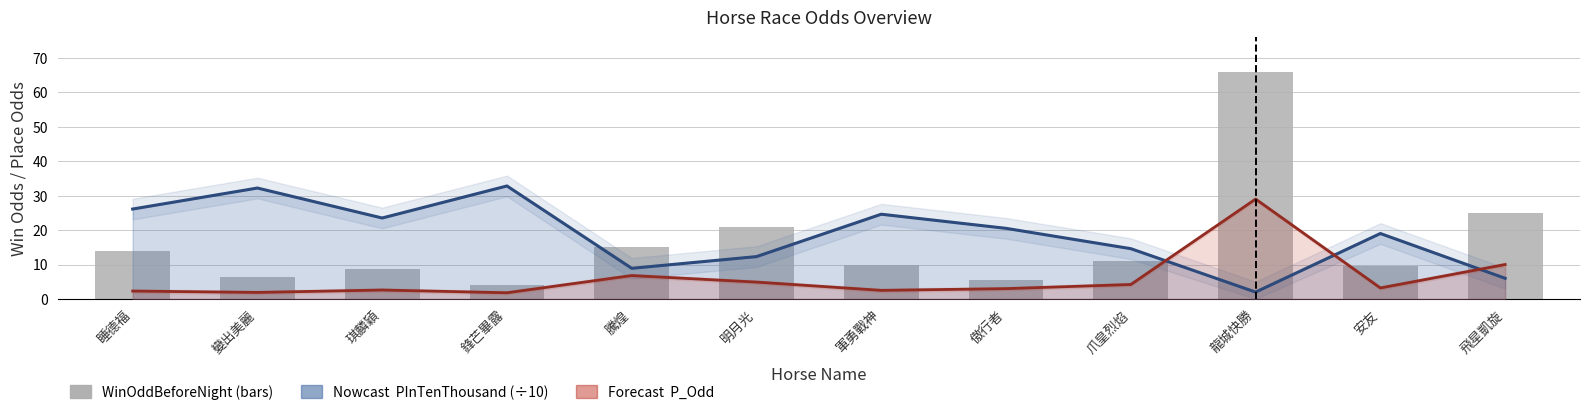

Rank the categories by value from highest to lowest.

龍城快勝, 飛星凱旋, 明月光, 騰煌, 睡德福, 爪皇烈焰, 軍勇戰神, 安友, 琪麟穎, 變出美麗, 傲行者, 鋒芒畢露